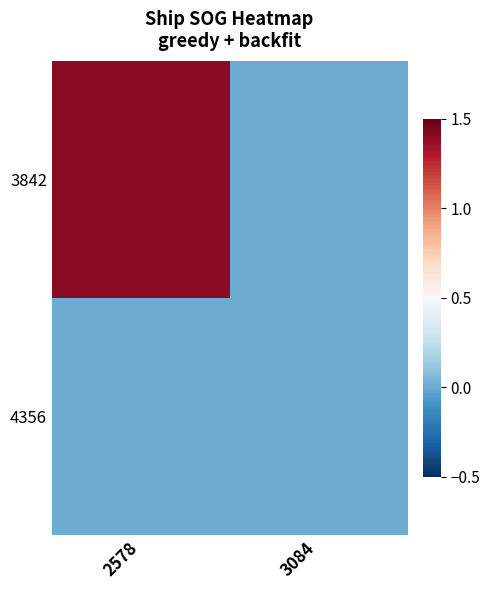

List the series in order of their peak value, highest first.

3842, 4356